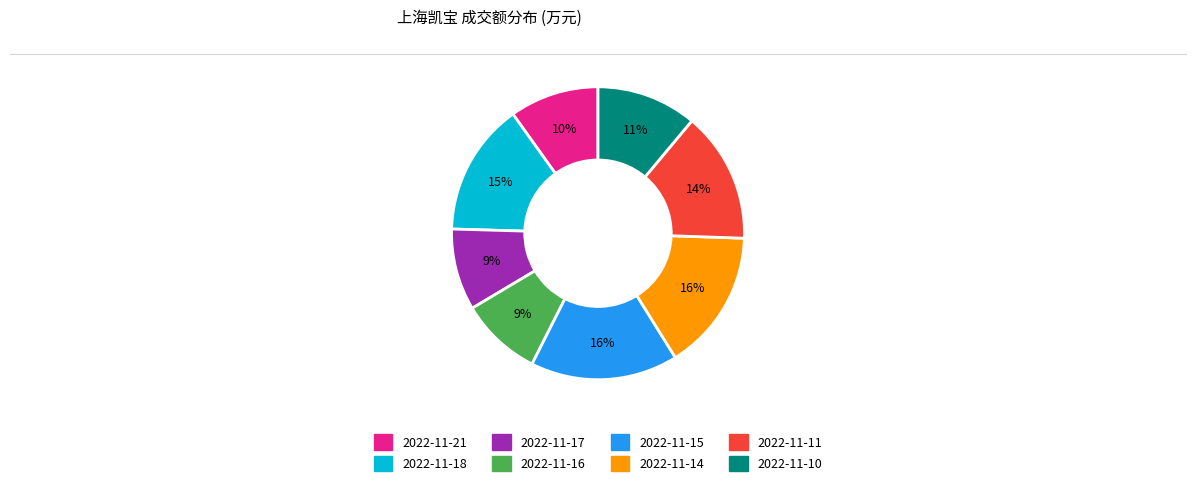

True or false: 2022-11-15 accounts for 3% of the total.

False